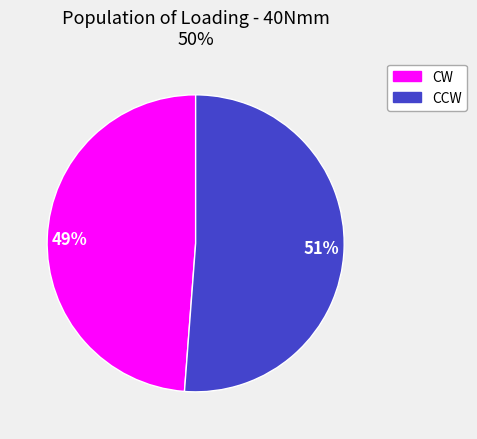

Which slice is the smallest?

CW